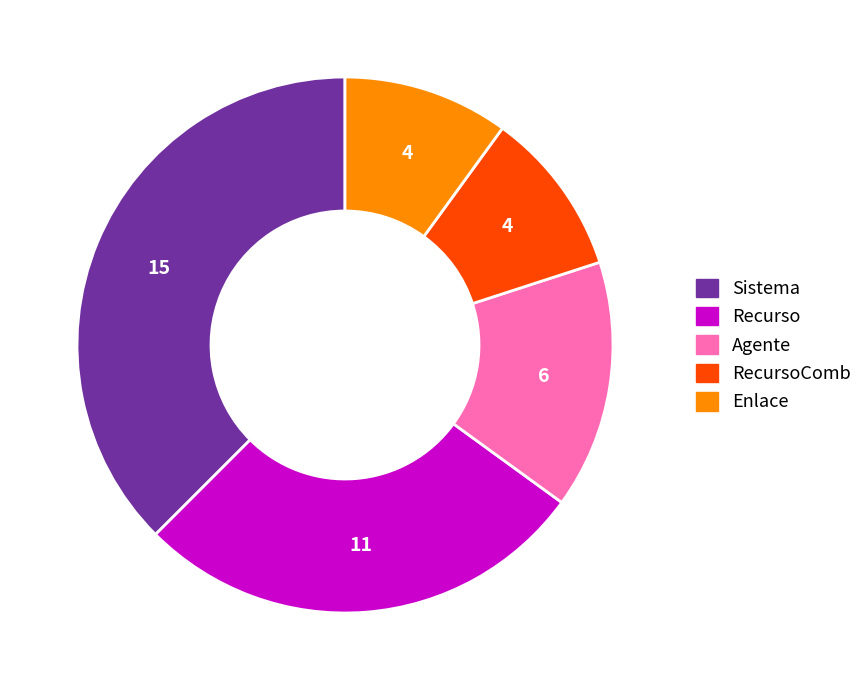

Is there any slice that represents more than half of the pie?

No